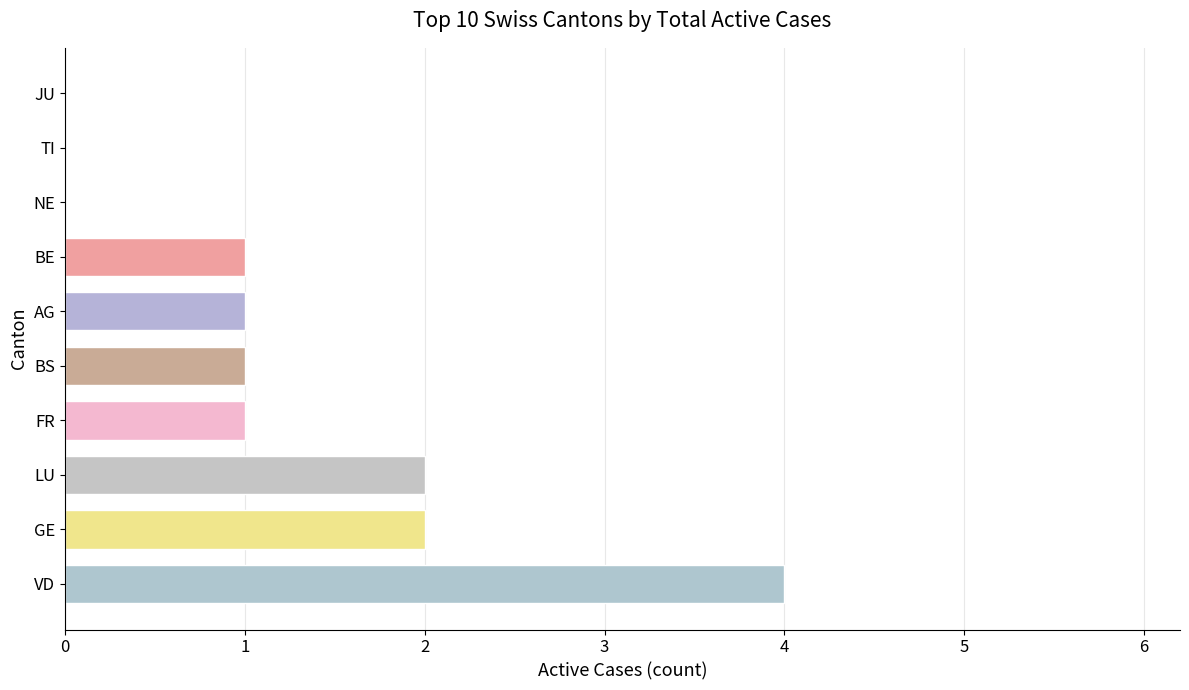

Which has a higher value, VD or LU?

VD